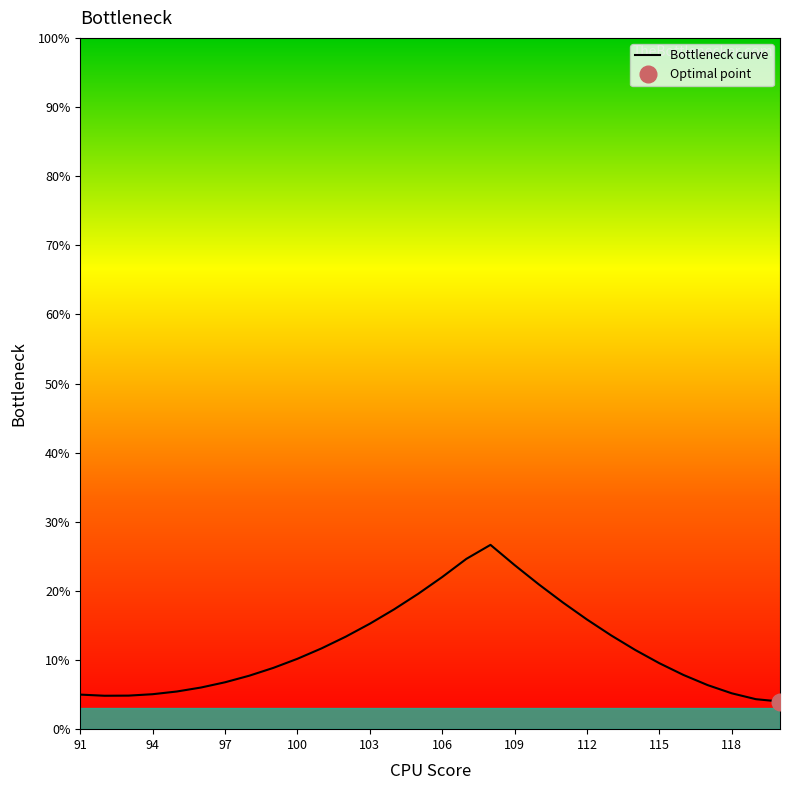

How many distinct data groups are displayed?

1